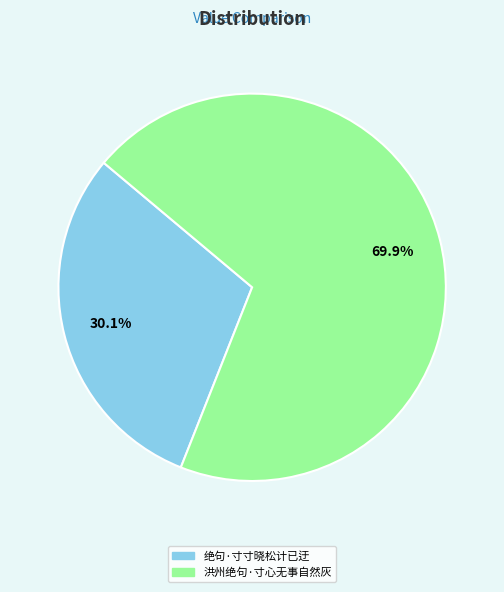

Which category has the smallest portion of the pie?

绝句·寸寸晓松计已迂